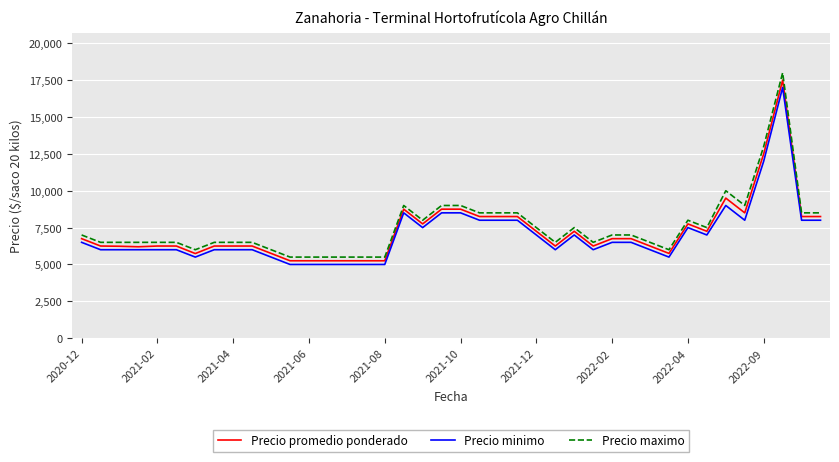

Which series has the largest range (max minus min)?

Precio maximo